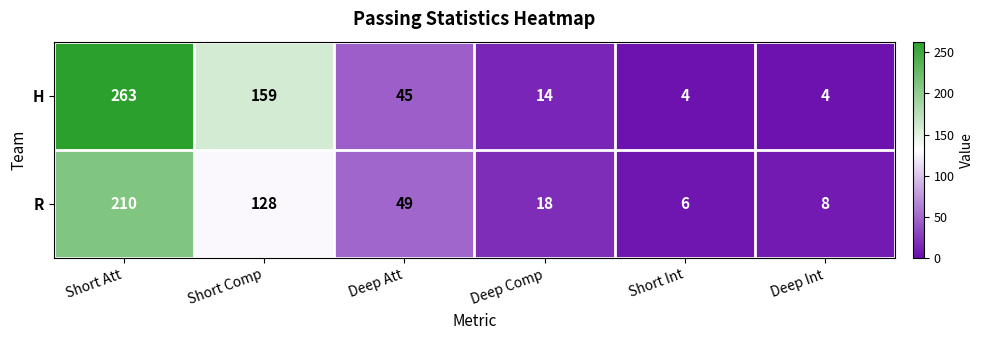

Reading left to right, extract all data points from this chart.

H: 263	159	45	14	4	4
R: 210	128	49	18	6	8